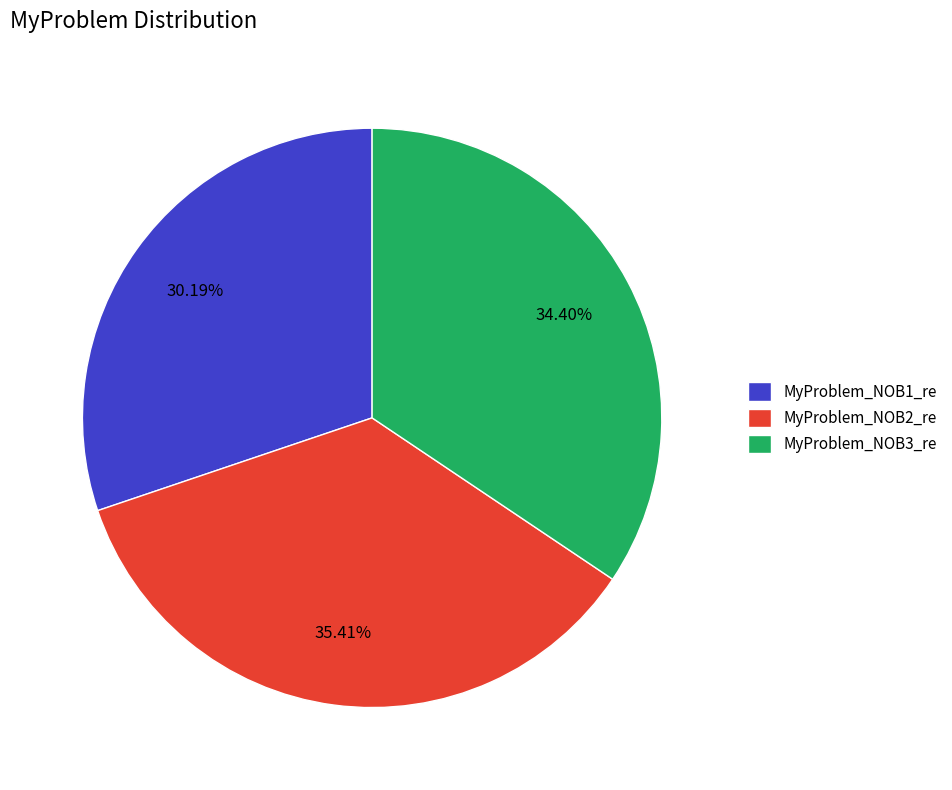

Rank the categories by value from highest to lowest.

MyProblem_NOB2_re, MyProblem_NOB3_re, MyProblem_NOB1_re